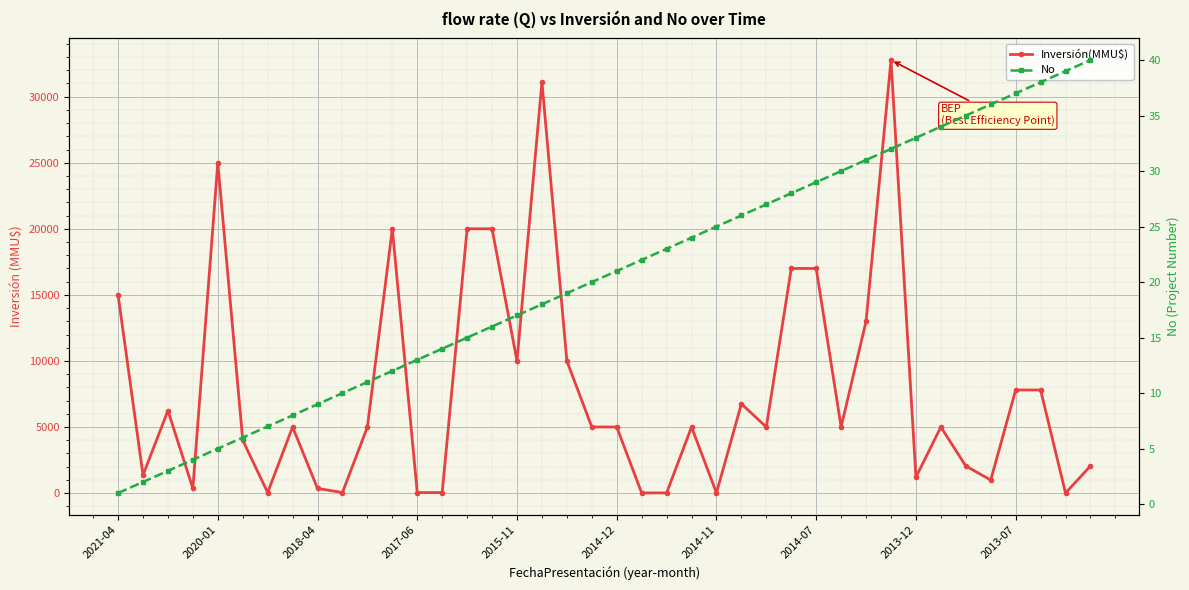

Count the number of data series in this chart.

2